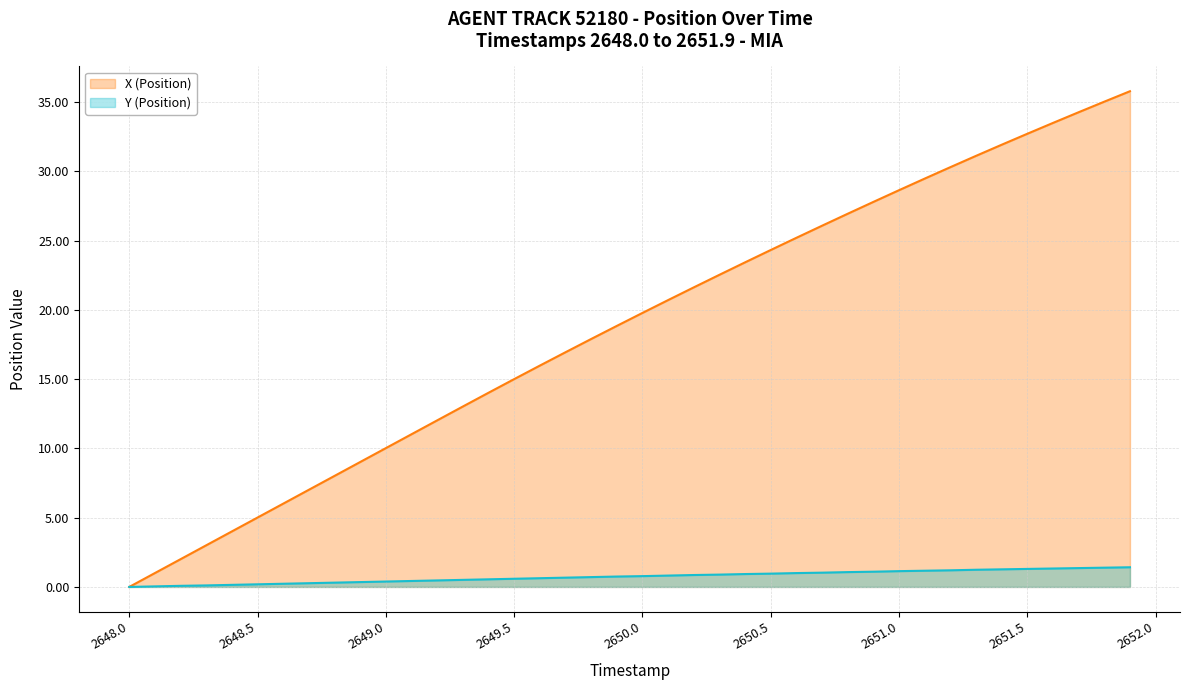

Is it true that X (Position) equals 39.3 at 2650.5?

False